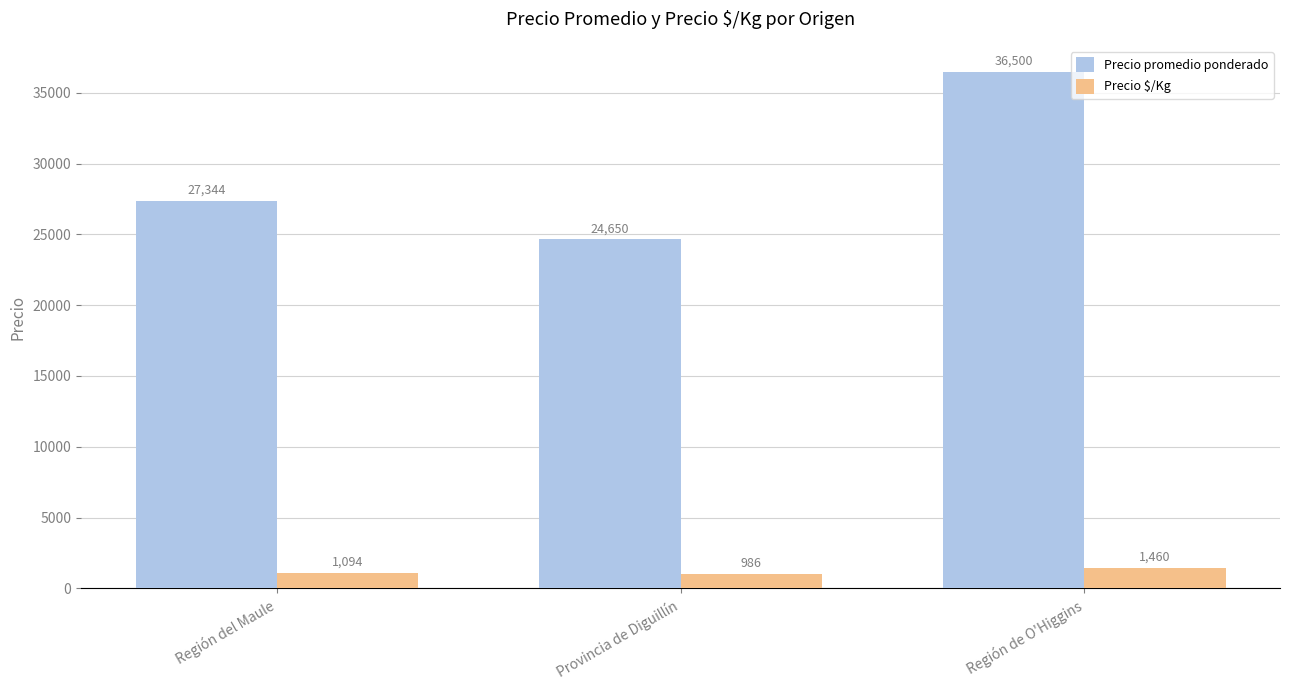

Is it true that Precio promedio ponderado equals 27344 at Región del Maule?

True